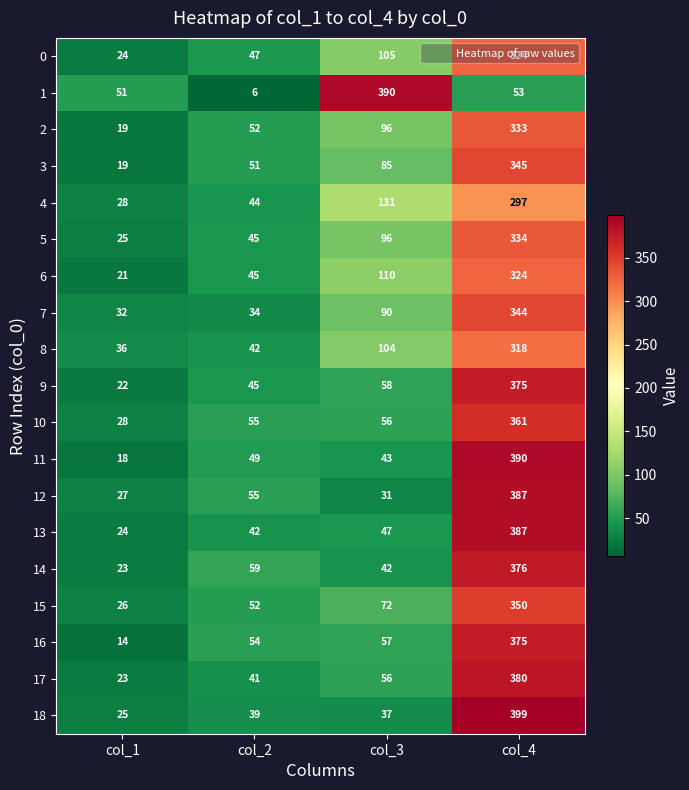

Count the number of categories in the chart.

4